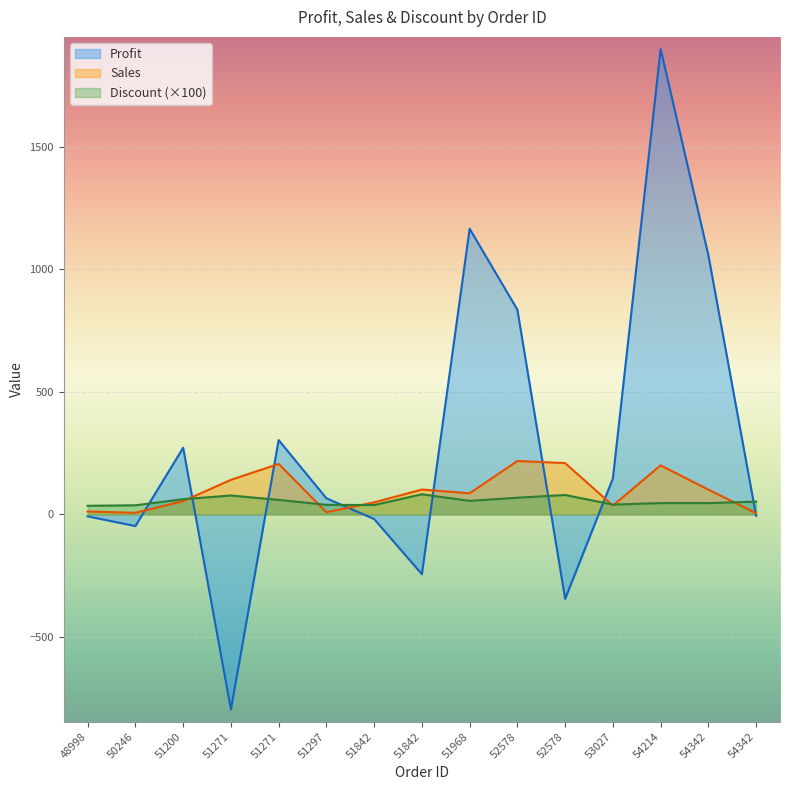

At how many categories does at least one series exceed 369?

4